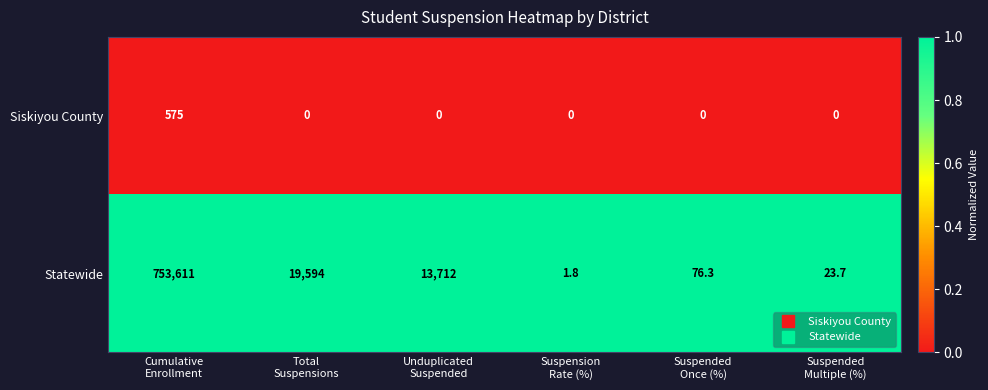

What is the maximum value shown in the chart?

753611.0